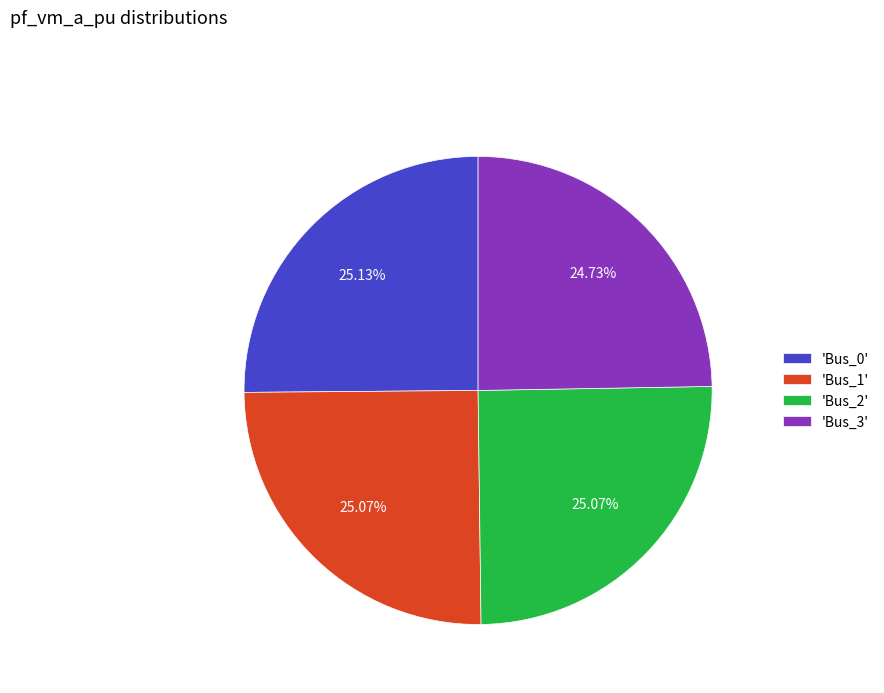

Is there a majority slice in this chart?

No